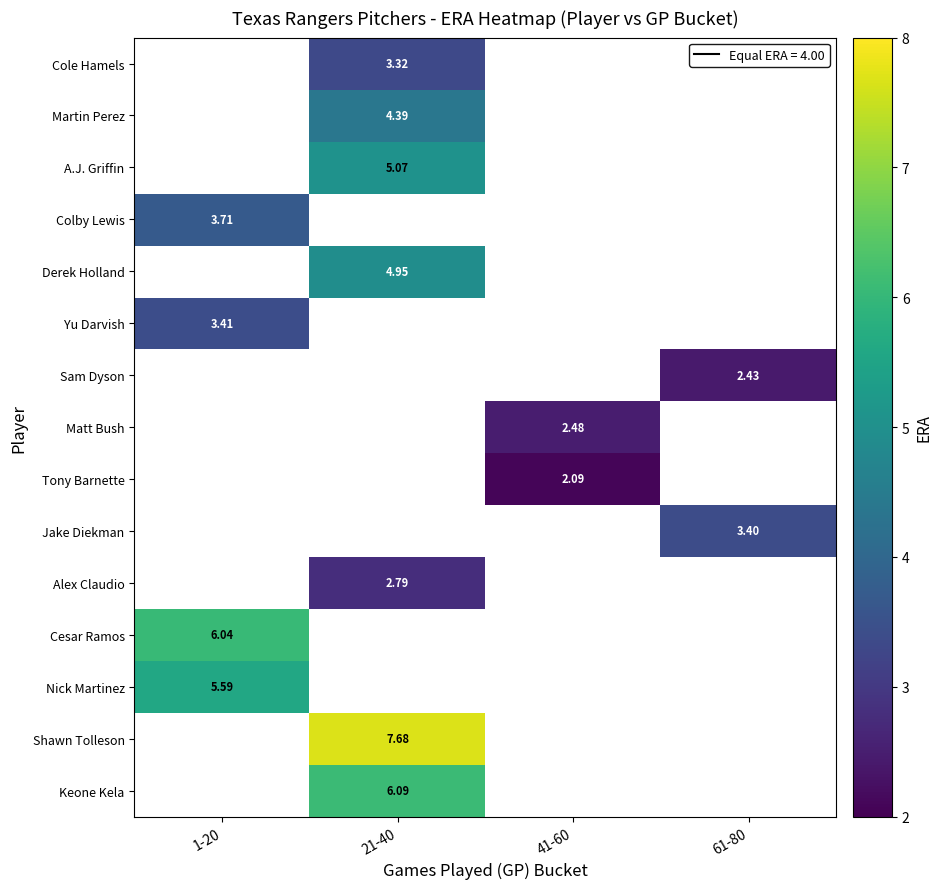

How many values in Martin Perez are above zero?

1